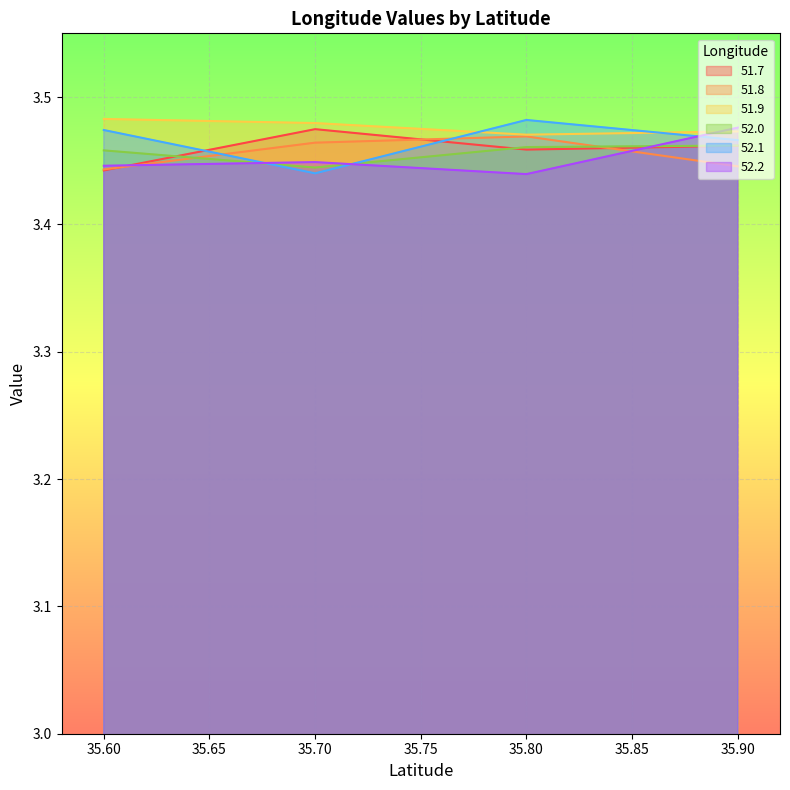

At how many categories does at least one series exceed 3?

4